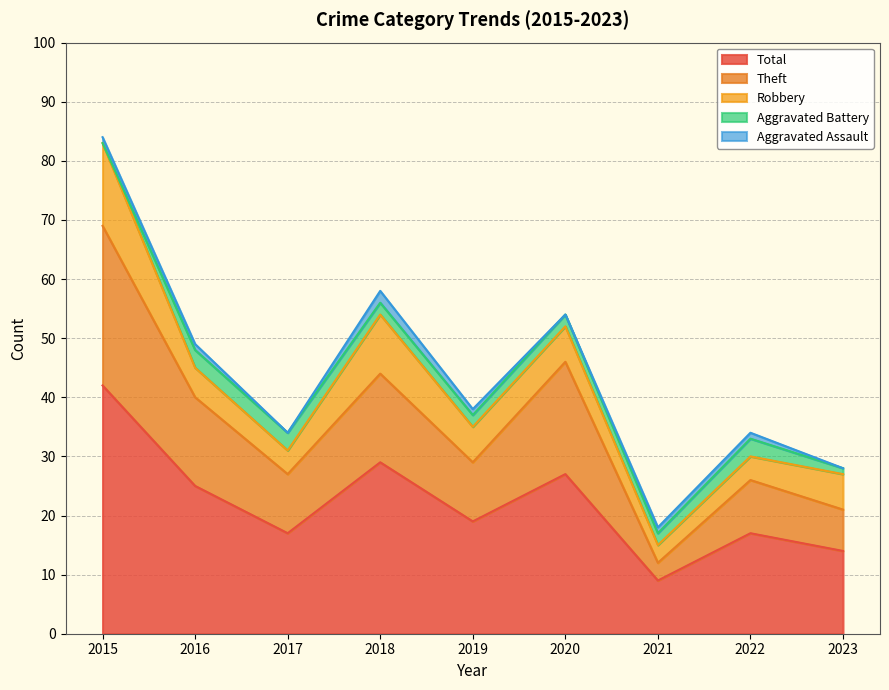

At which label is Total closest to 25?

2016